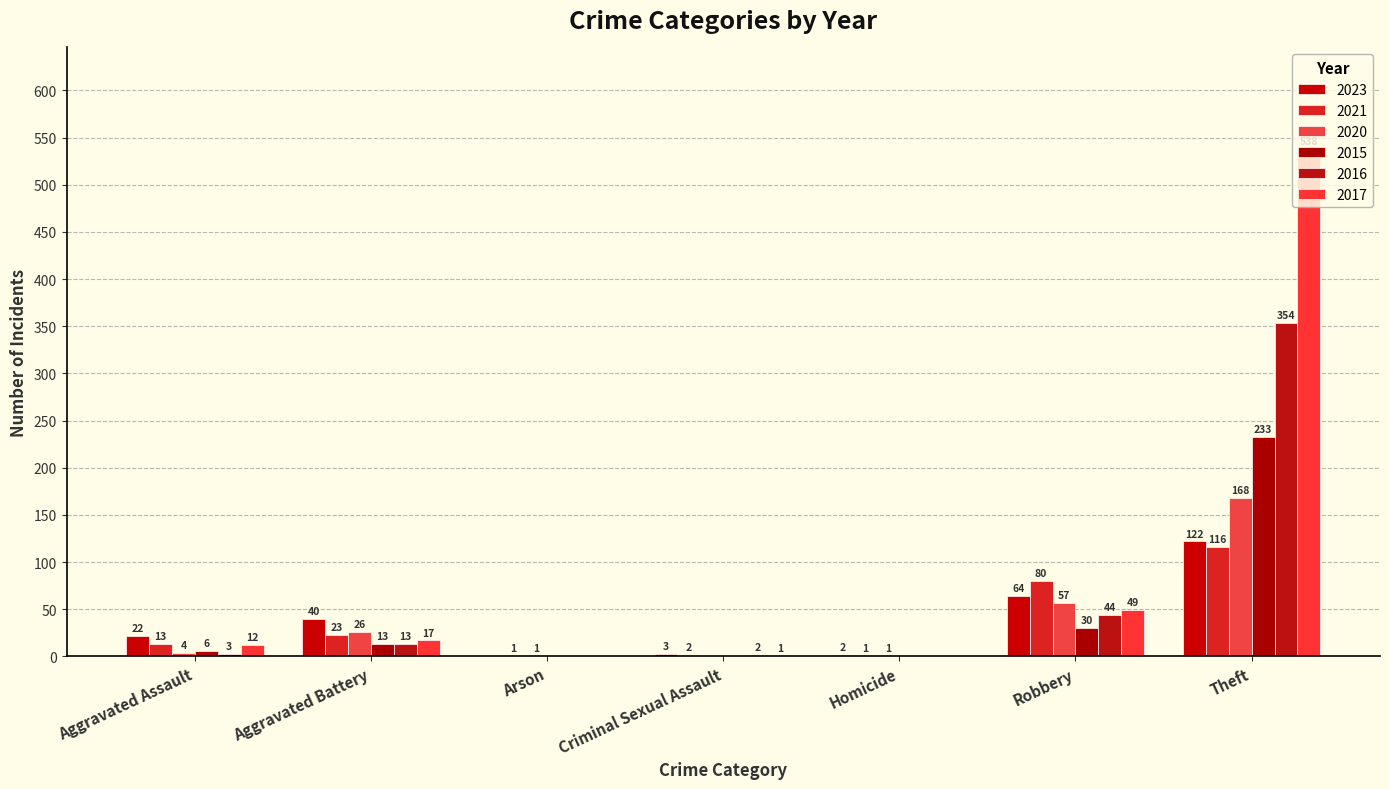

What are all the series names shown in the legend?

2023, 2021, 2020, 2015, 2016, 2017